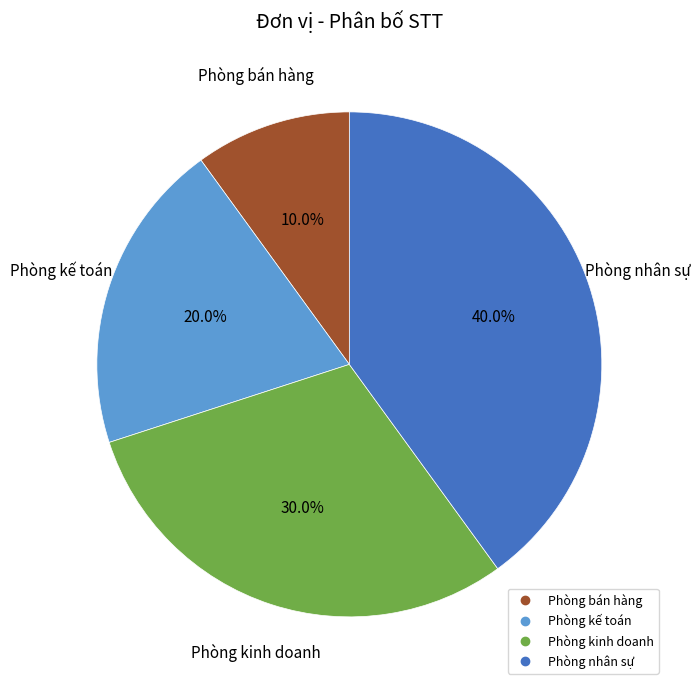

To the nearest percent, what portion does Phòng nhân sự represent?

40%